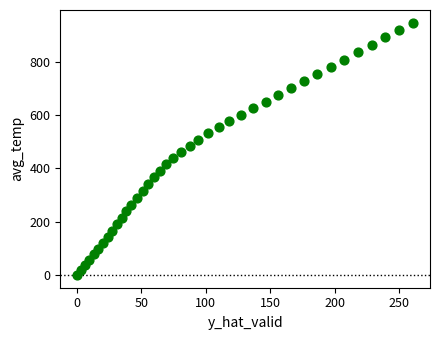

What is the range of X values (max minus min)?

260.9